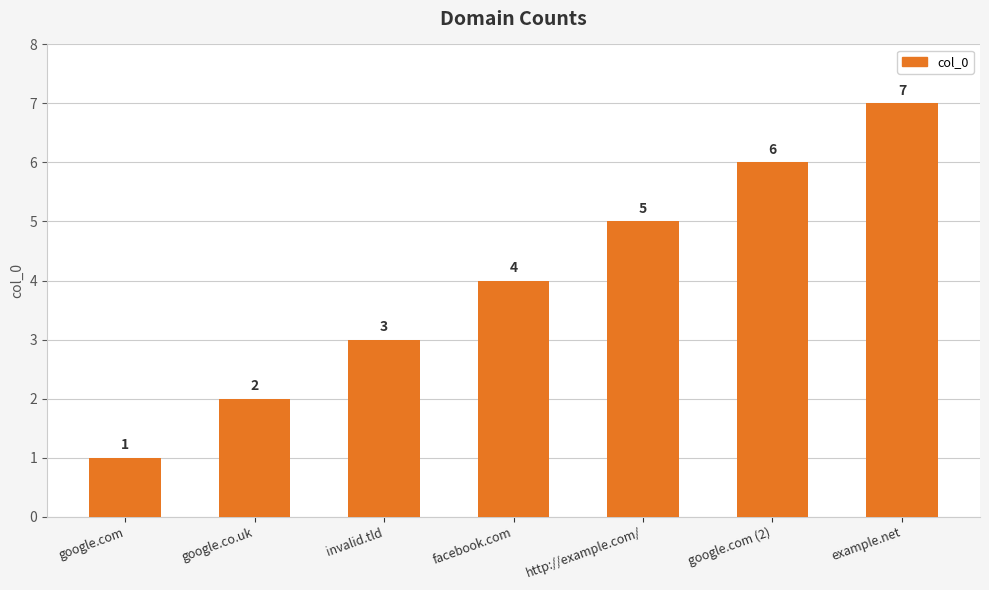

The value at http://example.com/ is 2. True or false?

False